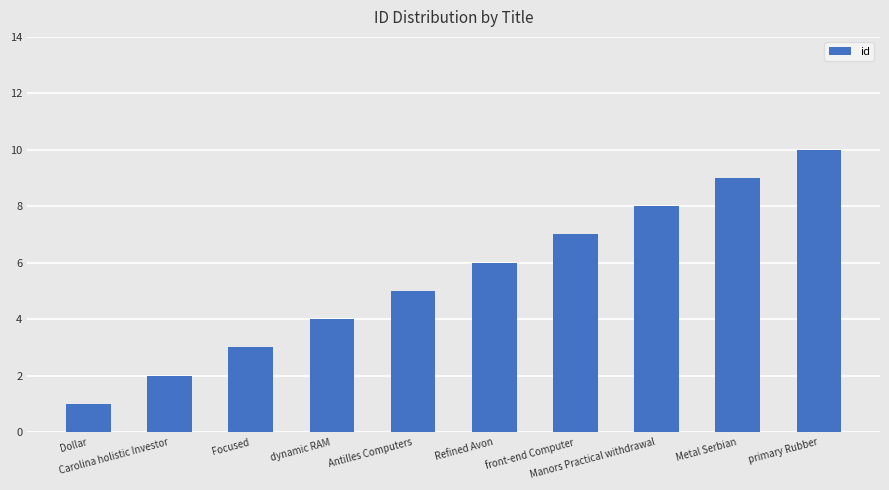

At which label is the value closest to 5?

Antilles Computers